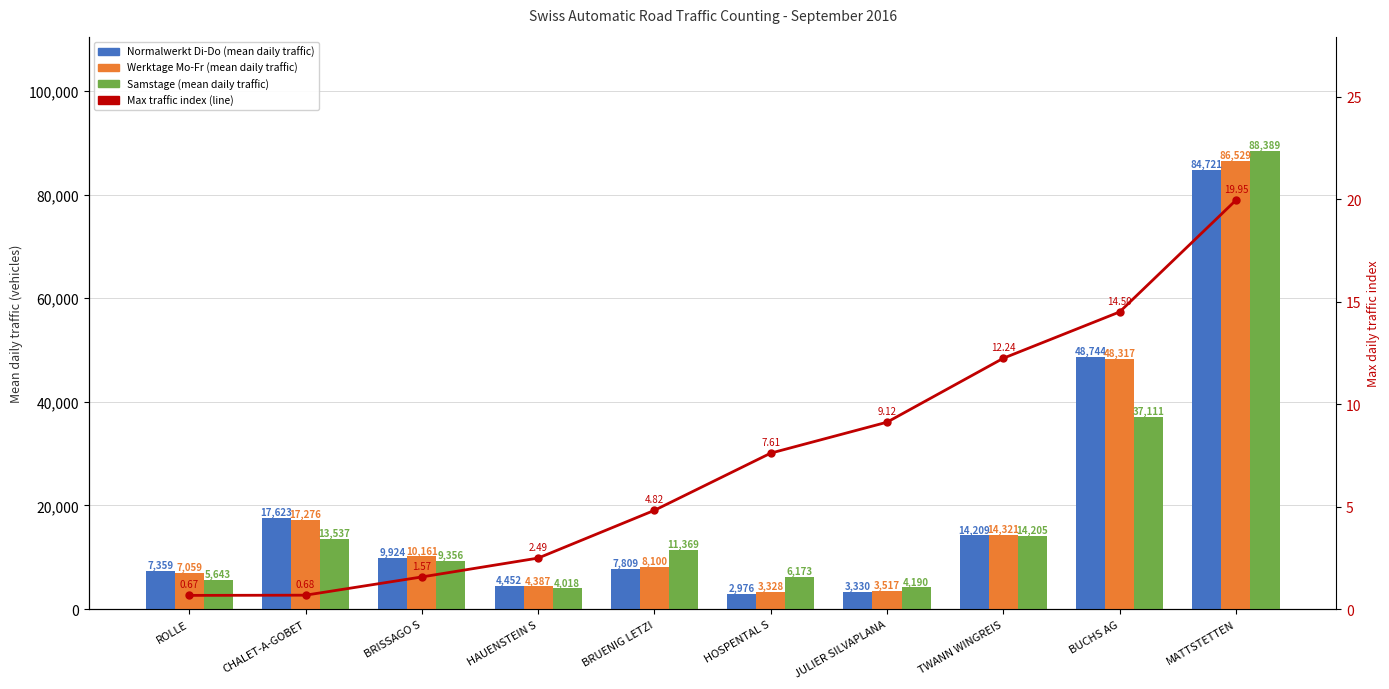

What is the maximum value shown in the chart?

88389.0